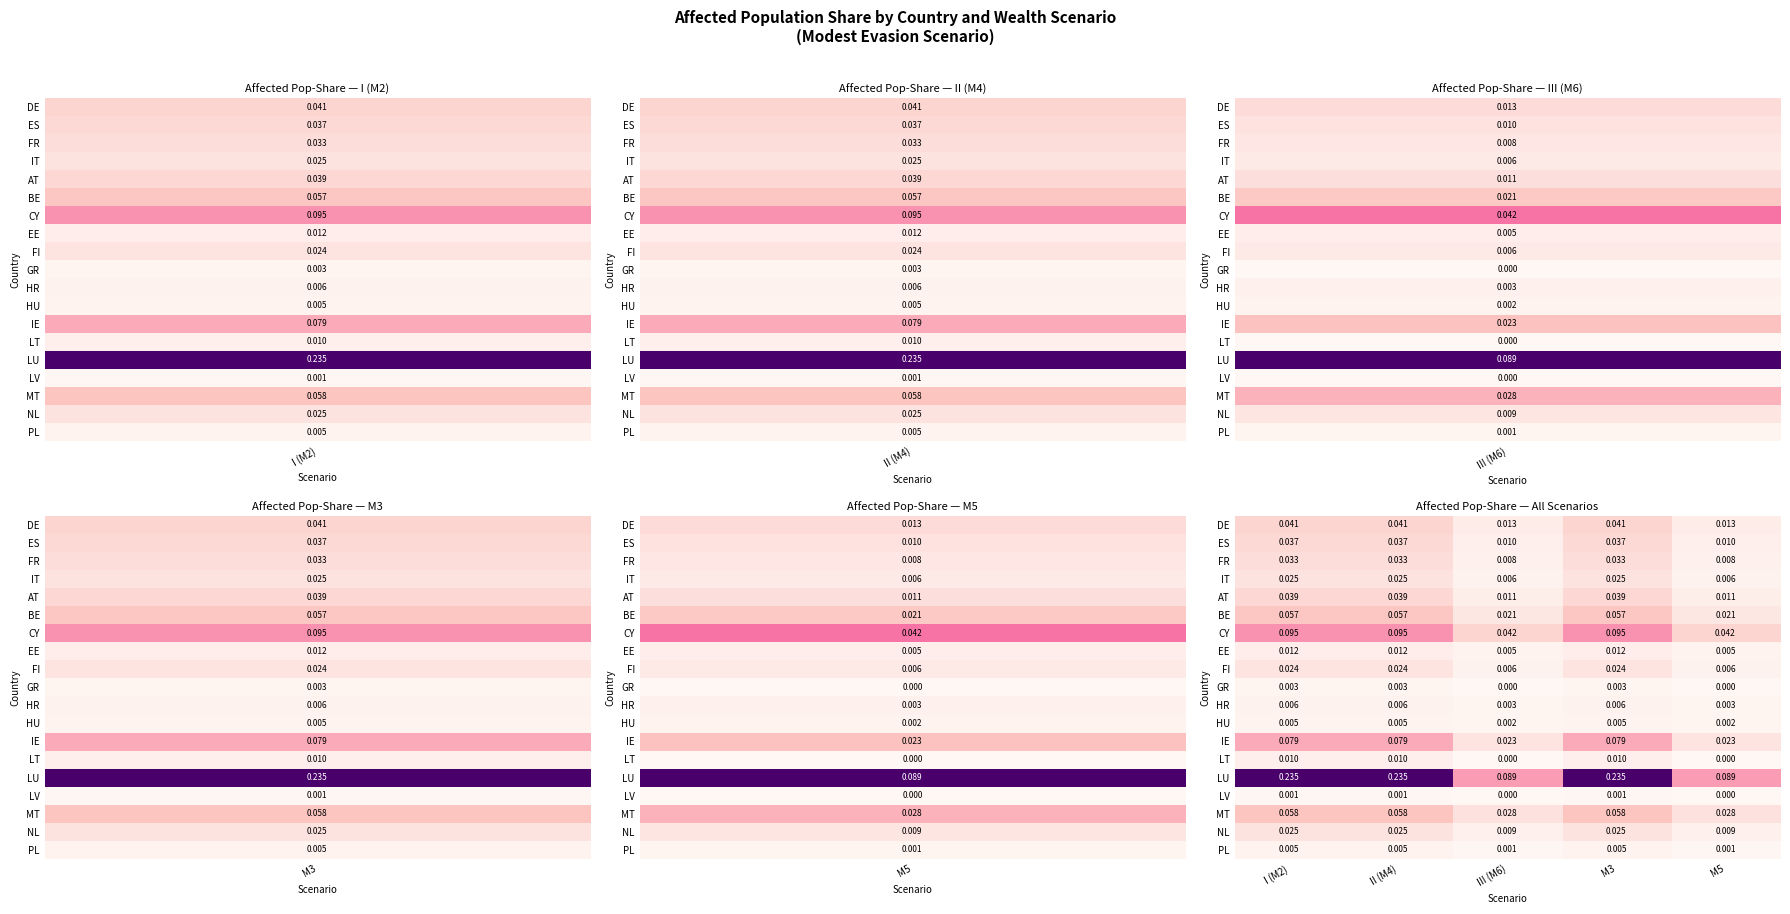

Which series has the largest range (max minus min)?

LU